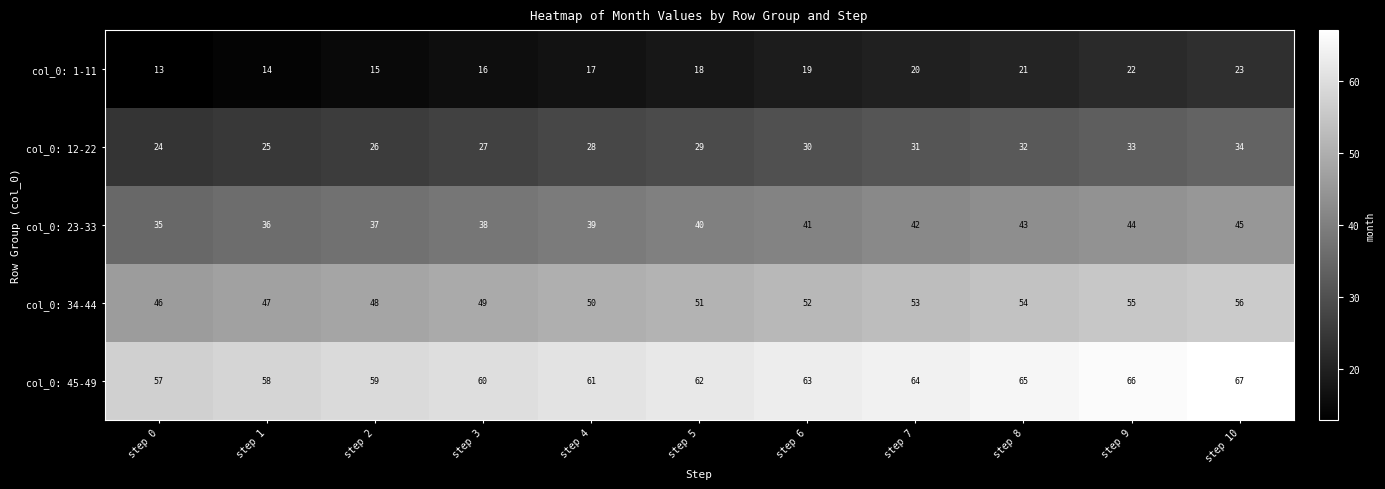

True or false: col_0: 34-44 has a value of 19 at step 3.

False